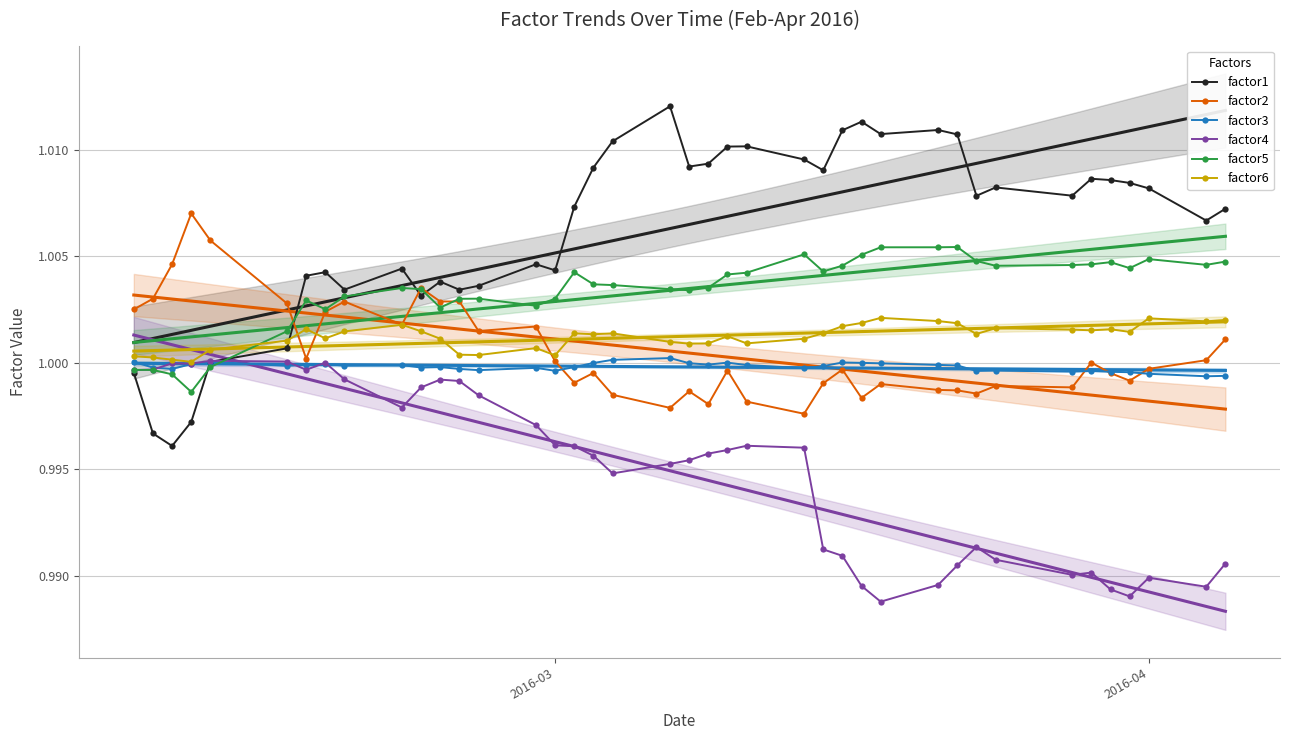

True or false: factor5 has more than 2 points higher than both neighbors.

True